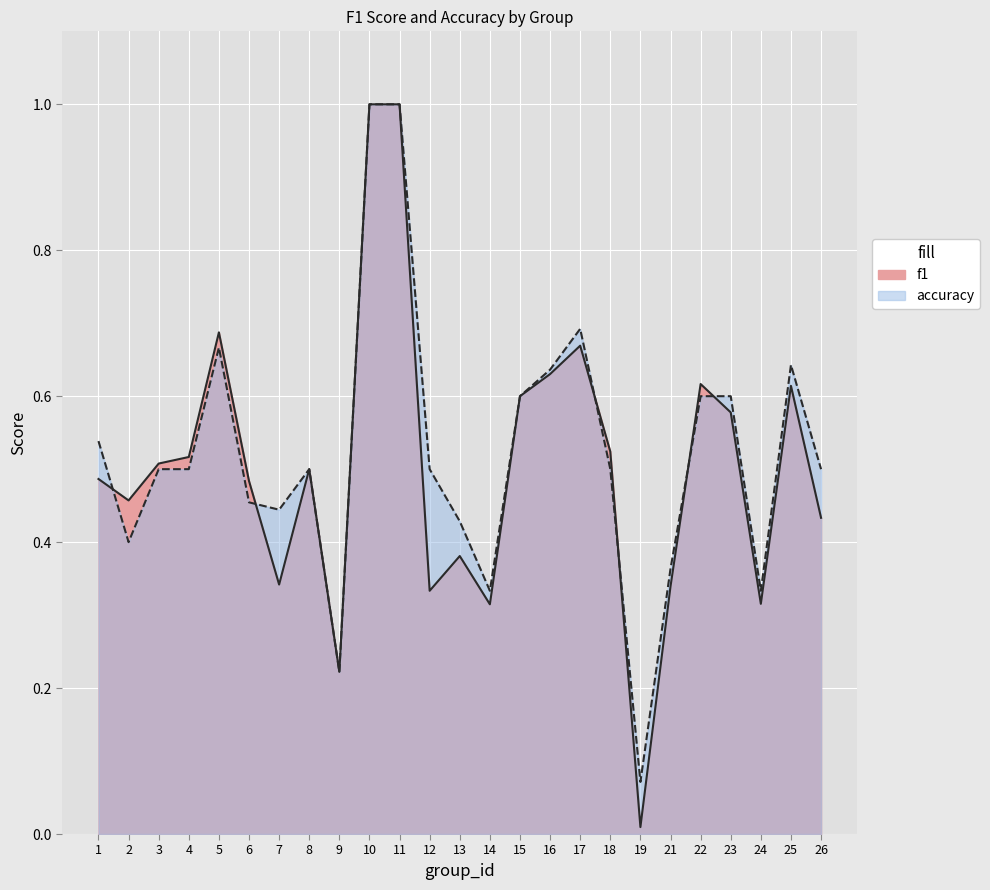

Where is f1 nearest to the value 0?

19